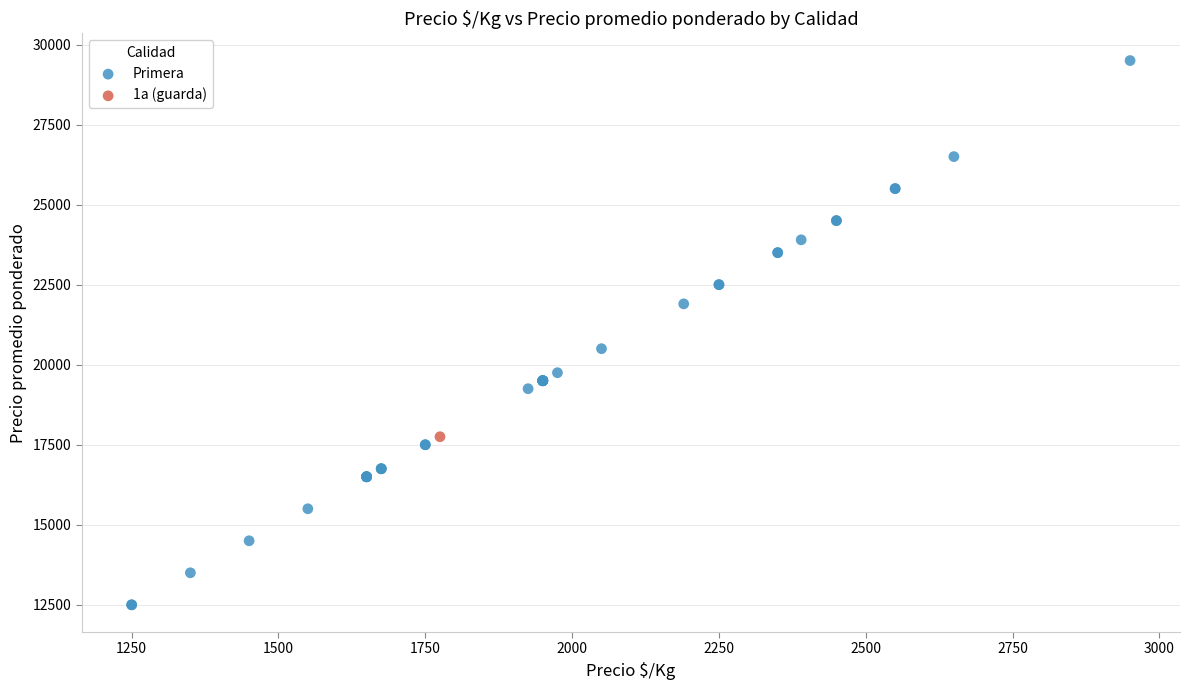

What are all the series names shown in the legend?

Primera, 1a (guarda)